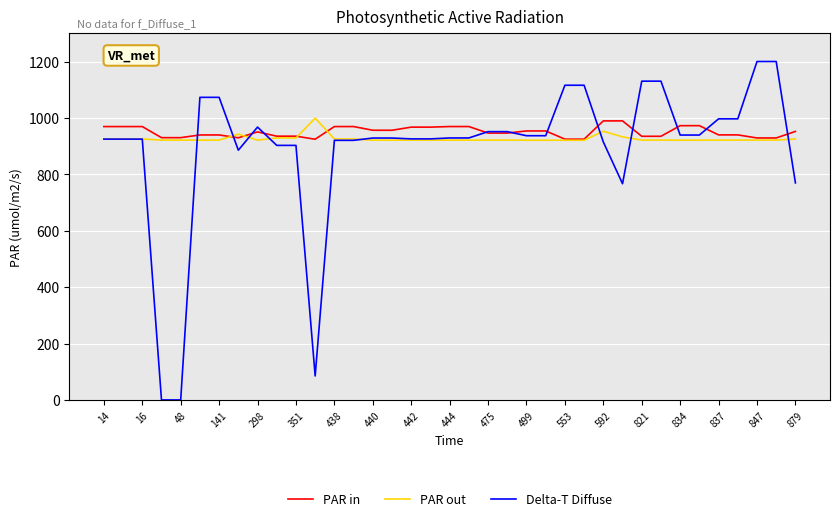

Which series has the widest spread of values?

Delta-T Diffuse